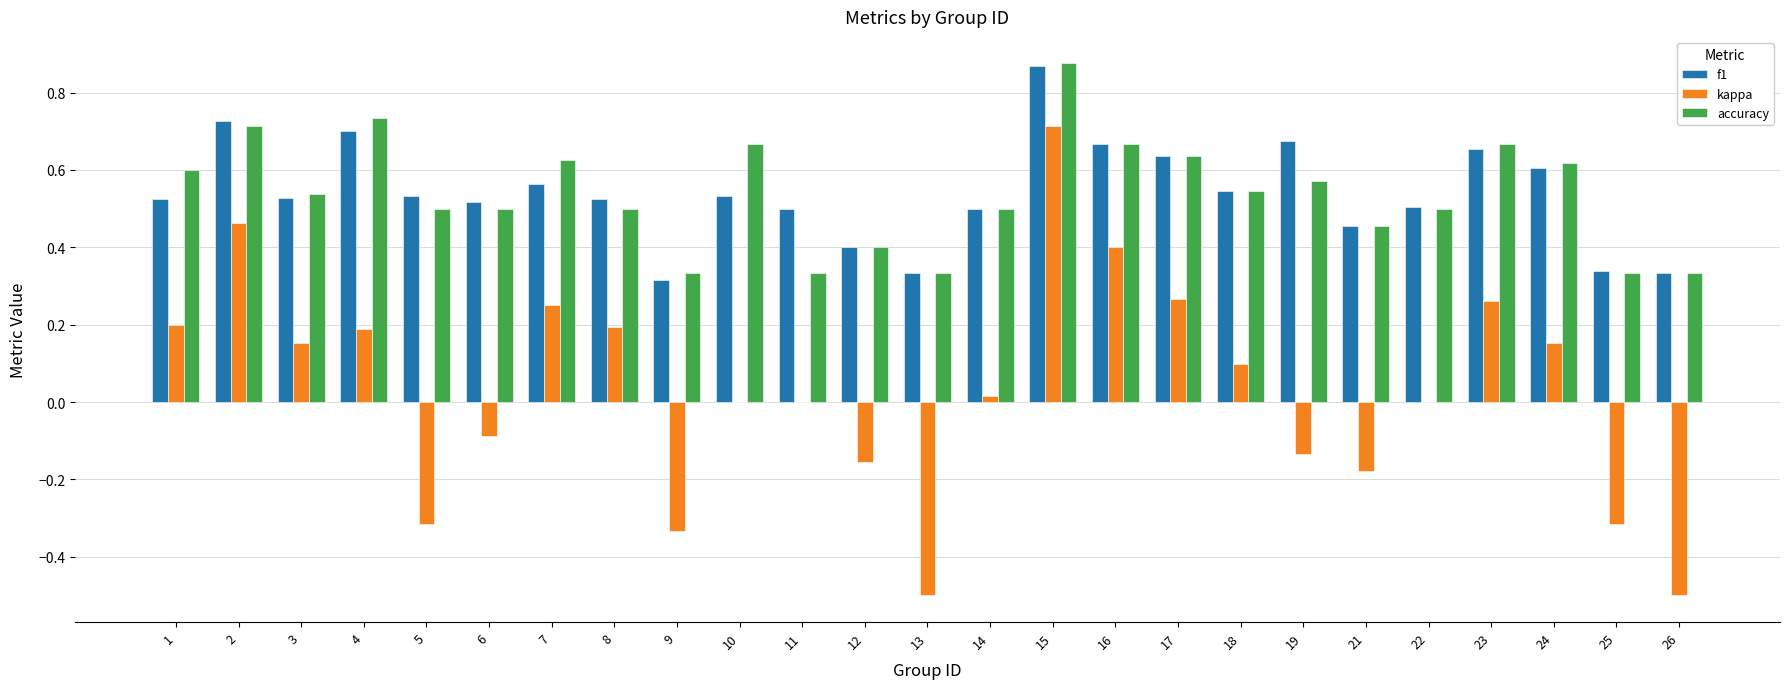

Are the bars grouped side by side (vs. stacked)?

Yes